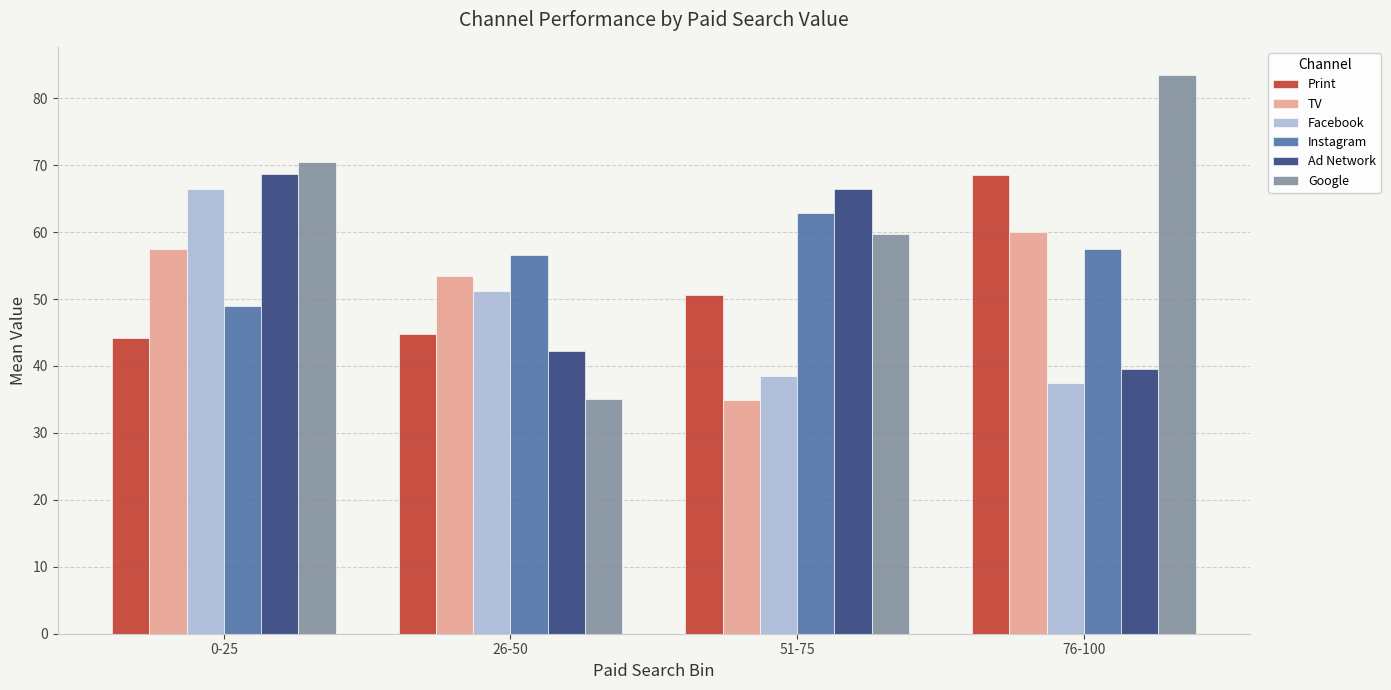

How many series are shown in this chart?

6